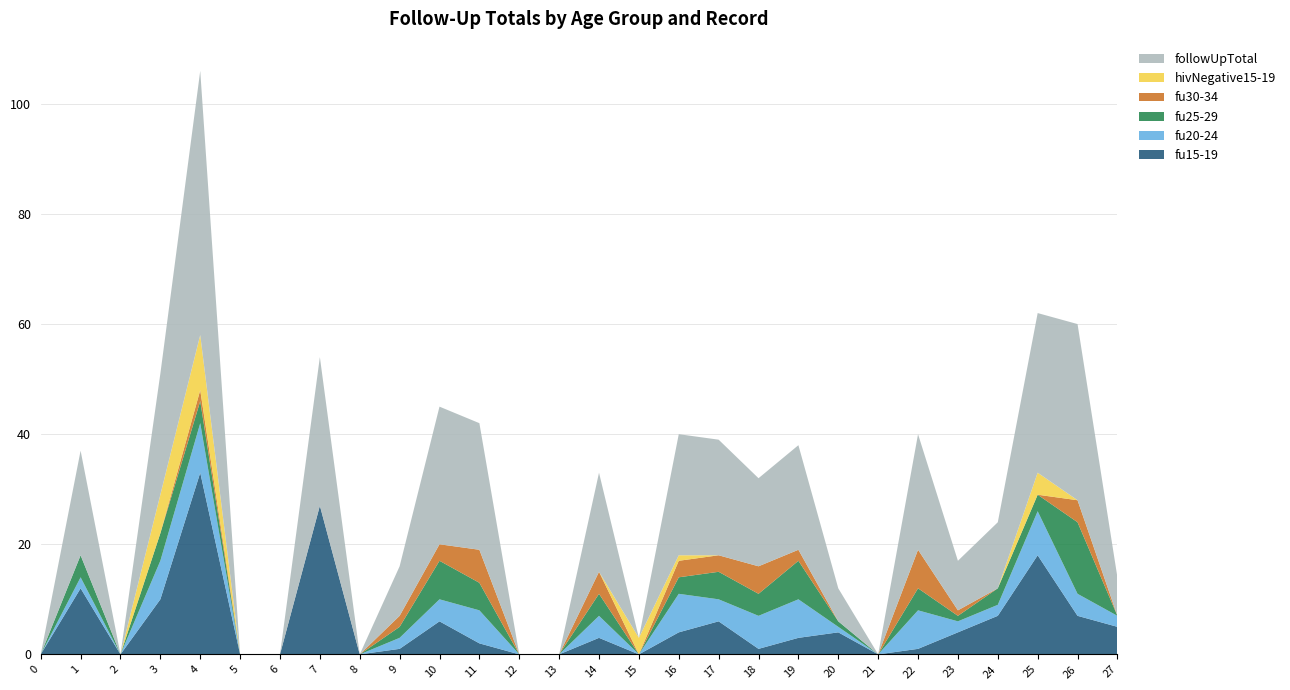

Reading left to right, list all the values displayed in this chart.

fu15-19: 0	12	0	10	33	0	0	27	0	1	6	2	0	0	3	0	4	6	1	3	4	0	1	4	7	18	7	5
fu20-24: 0	2	0	7	9	0	0	0	0	2	4	6	0	0	4	0	7	4	6	7	1	0	7	2	2	8	4	2
fu25-29: 0	4	0	5	4	0	0	0	0	2	7	5	0	0	4	0	3	5	4	7	1	0	4	1	3	3	13	0
fu30-34: 0	0	0	0	2	0	0	0	0	2	3	6	0	0	4	0	3	3	5	2	0	0	7	1	0	0	4	0
hivNegative15-19: 0	0	0	7	10	0	0	0	0	0	0	0	0	0	0	3	1	0	0	0	0	0	0	0	0	4	0	0
followUpTotal: 0	19	0	22	48	0	0	27	0	9	25	23	0	0	18	0	22	21	16	19	6	0	21	9	12	29	32	7